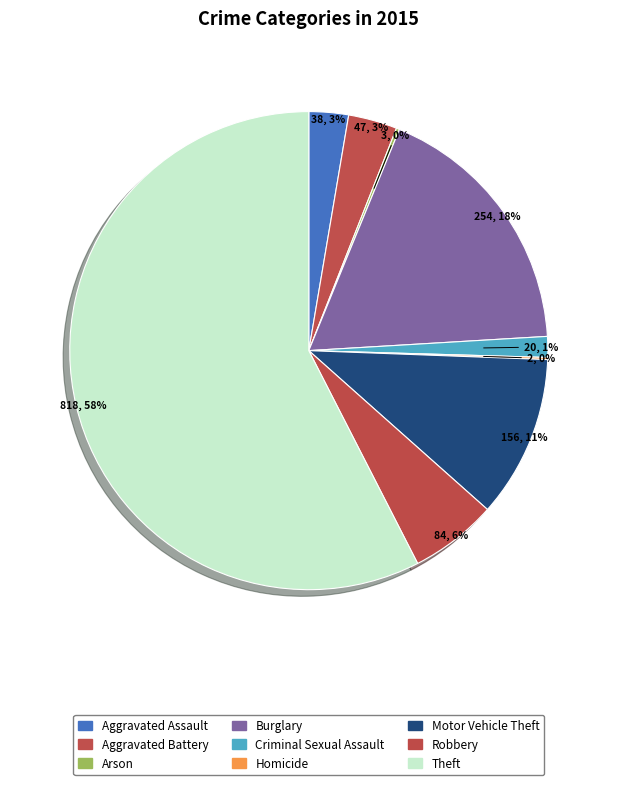

What percentage is the Theft slice, to the nearest percent?

58%